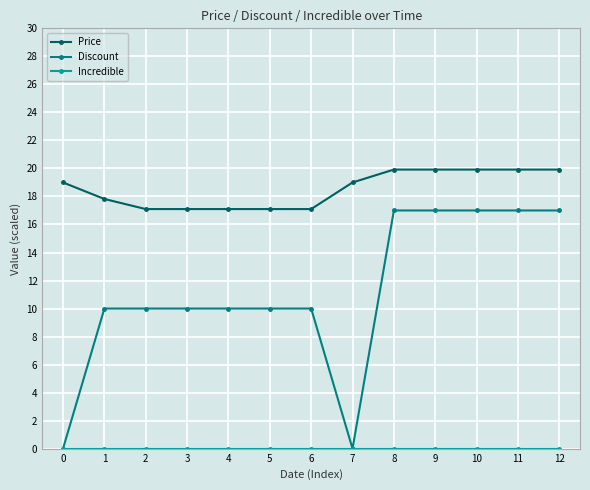

What value does the Price series have at 7?

19.0